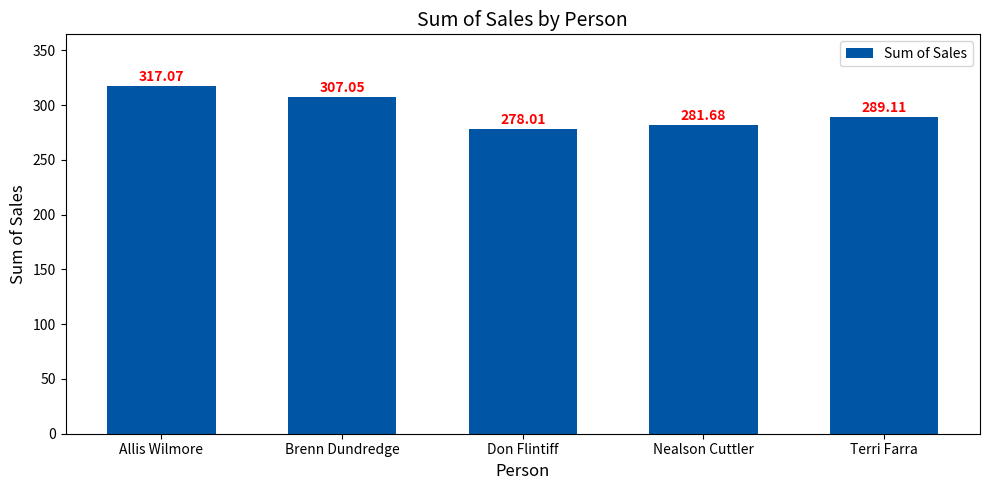

The chart shows a value of 133.4 at Terri Farra. True or false?

False